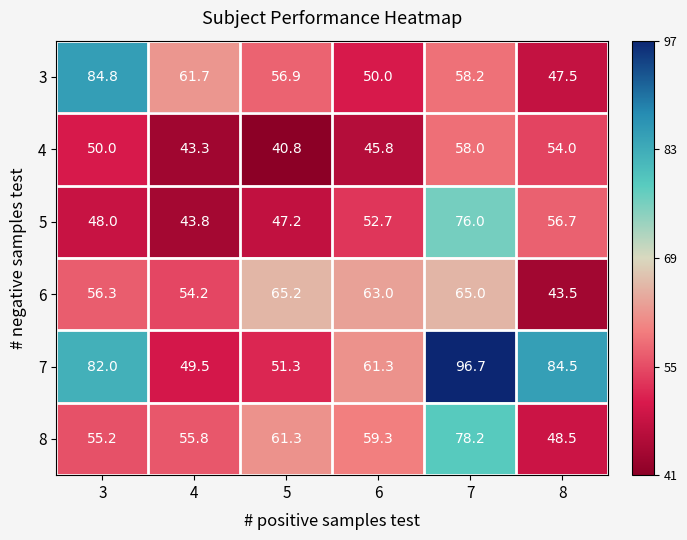

The value of 3 at 7 is 83.8. True or false?

False